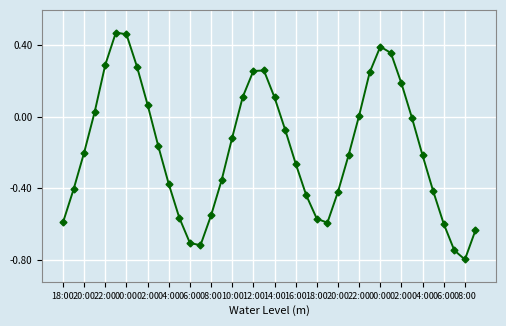

What is the sum of all values?

-7.2